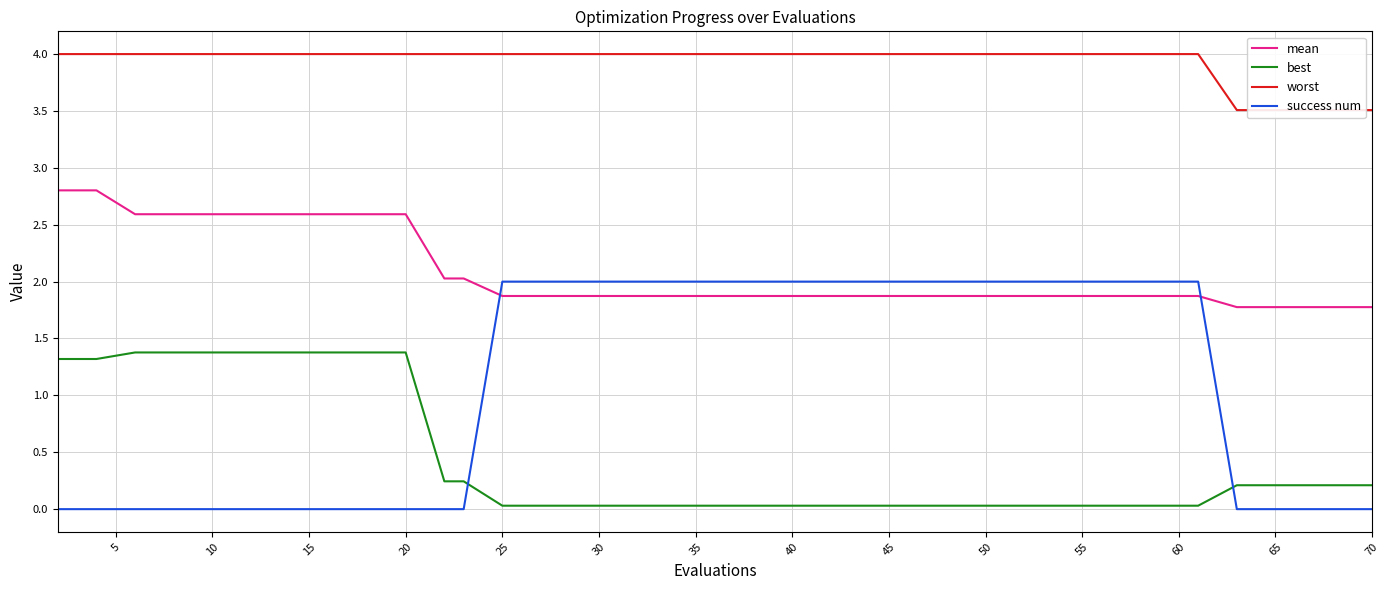

After their last crossing, which series has the higher values: success num or best?

best